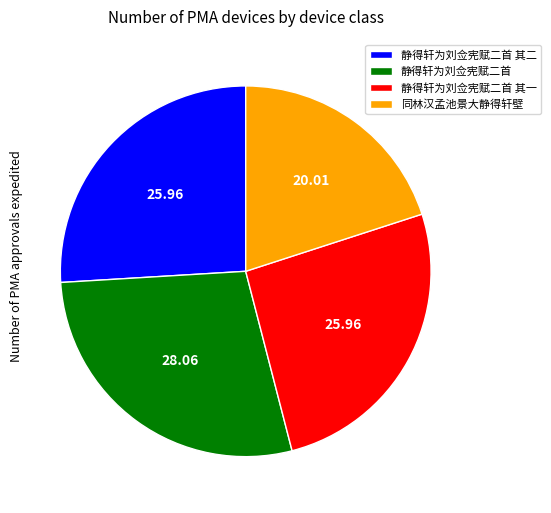

Do 静得轩为刘佥宪赋二首 其一 and 静得轩为刘佥宪赋二首 together represent more than half of the pie?

Yes